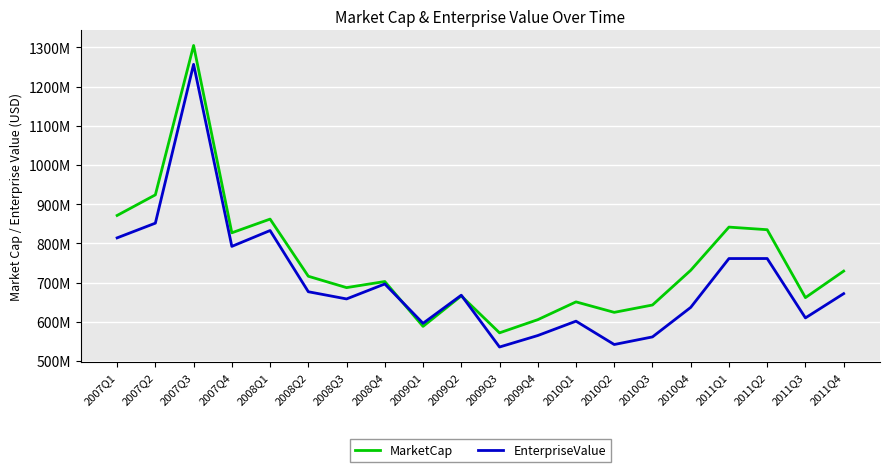

Does the chart display data point markers on the line(s)?

No